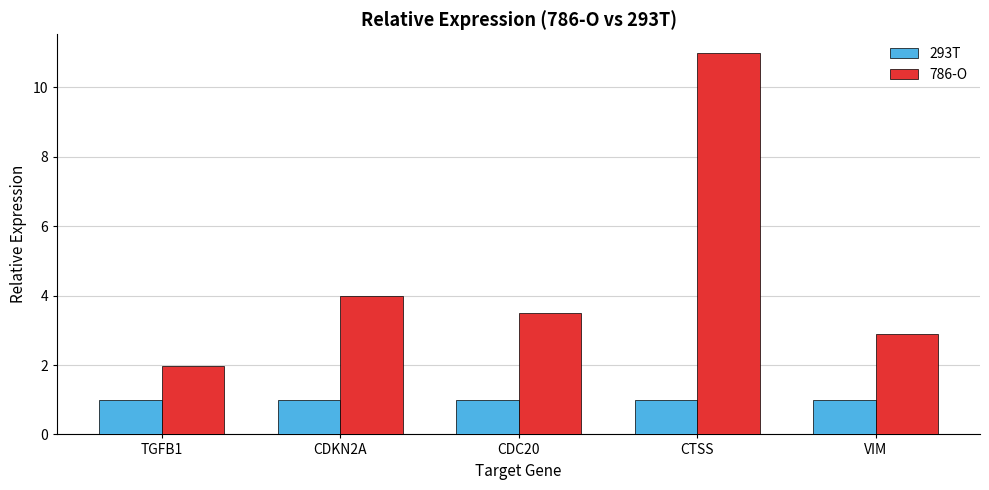

Reading left to right, transcribe all the data shown in this chart.

293T: TGFB1=1.0	CDKN2A=1.0	CDC20=1.0	CTSS=1.0	VIM=1.0
786-O: TGFB1=2.0	CDKN2A=4.0	CDC20=3.5	CTSS=11.0	VIM=2.9